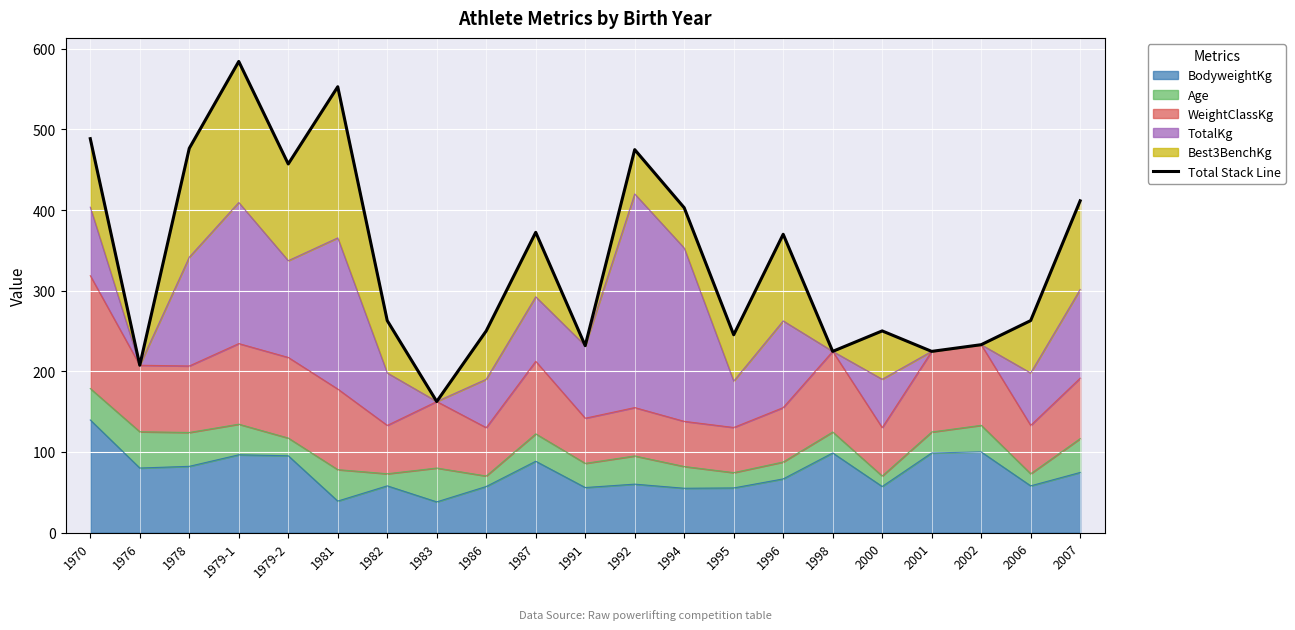

Between 2007 and 2006, which is larger?

2007